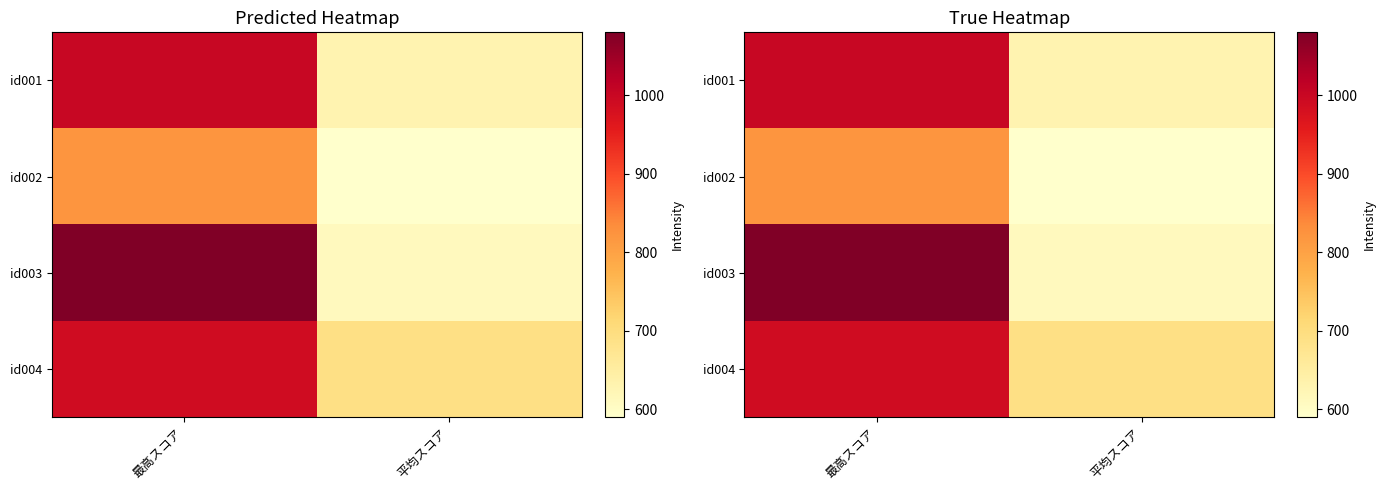

Which category has the highest value in the id002 series?

最高スコア